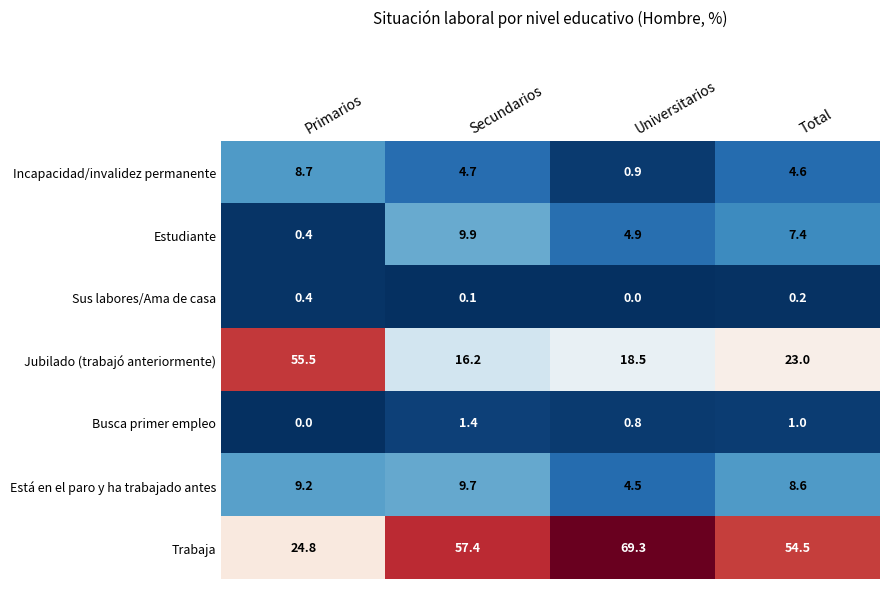

True or false: Está en el paro y ha trabajado antes has a value of 15.6 at Secundarios.

False